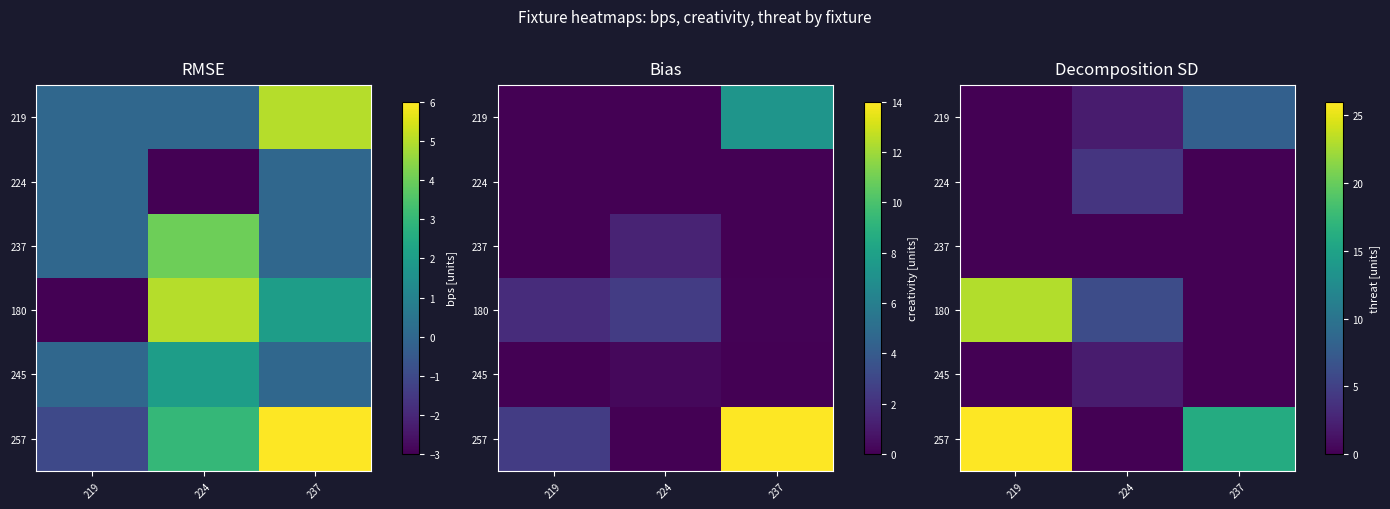

The 224 series shows 4 at 224. True or false?

True